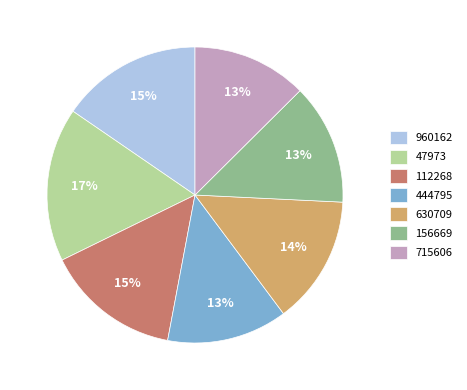

Which category has the biggest portion of the pie?

47973